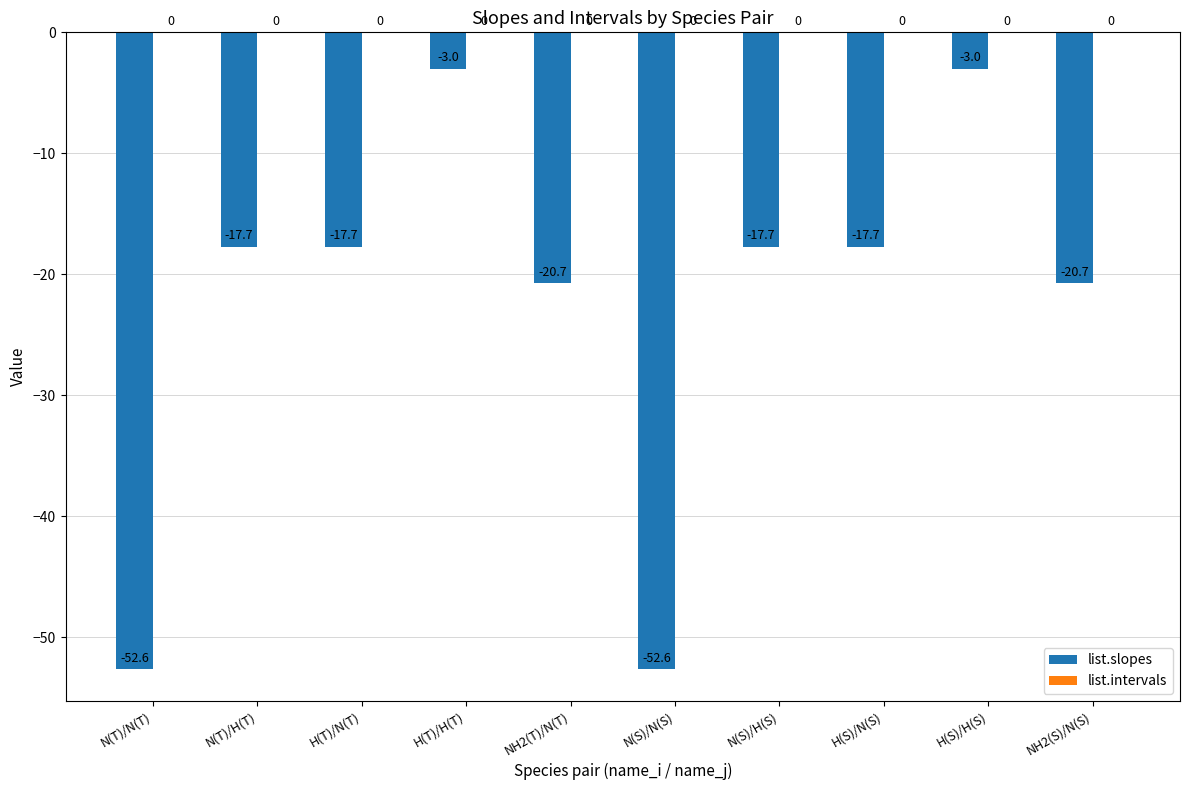

What is the label of the 8th bar from the left?

H(S)/N(S)